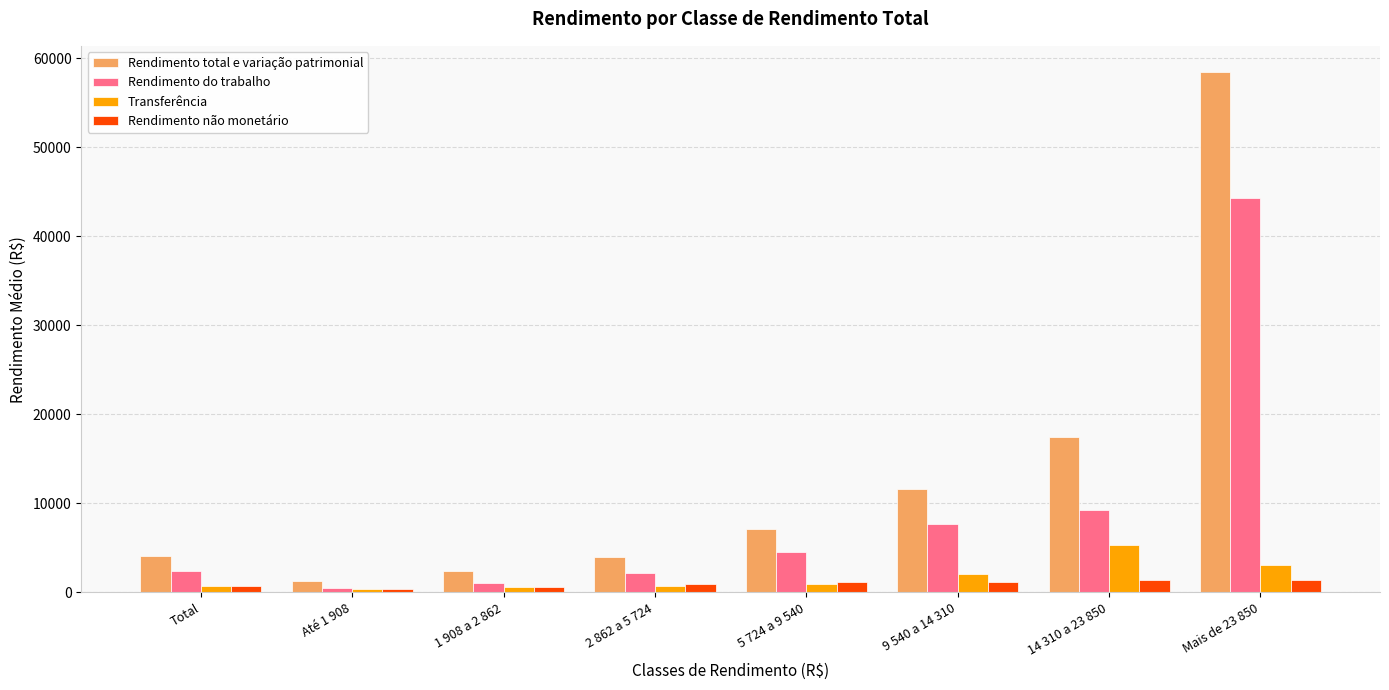

Which series has the largest total across all categories?

Rendimento total e variação patrimonial